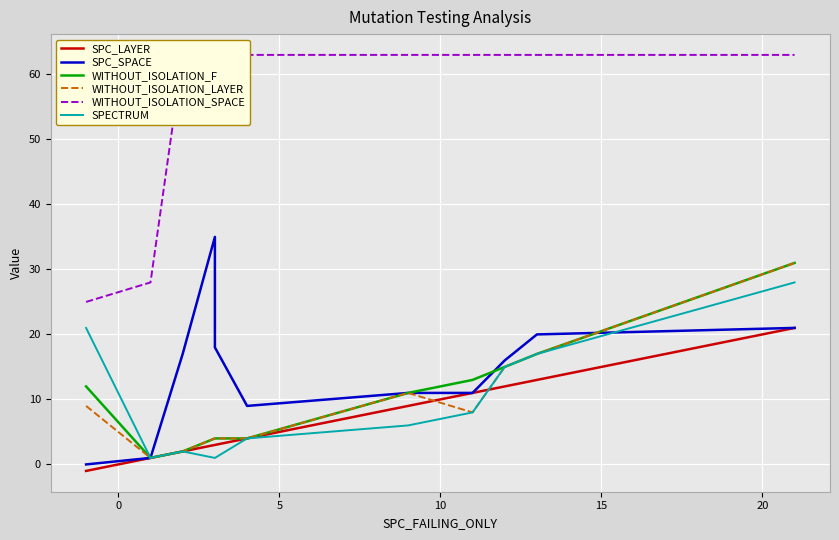

How many lines are shown in the chart?

6